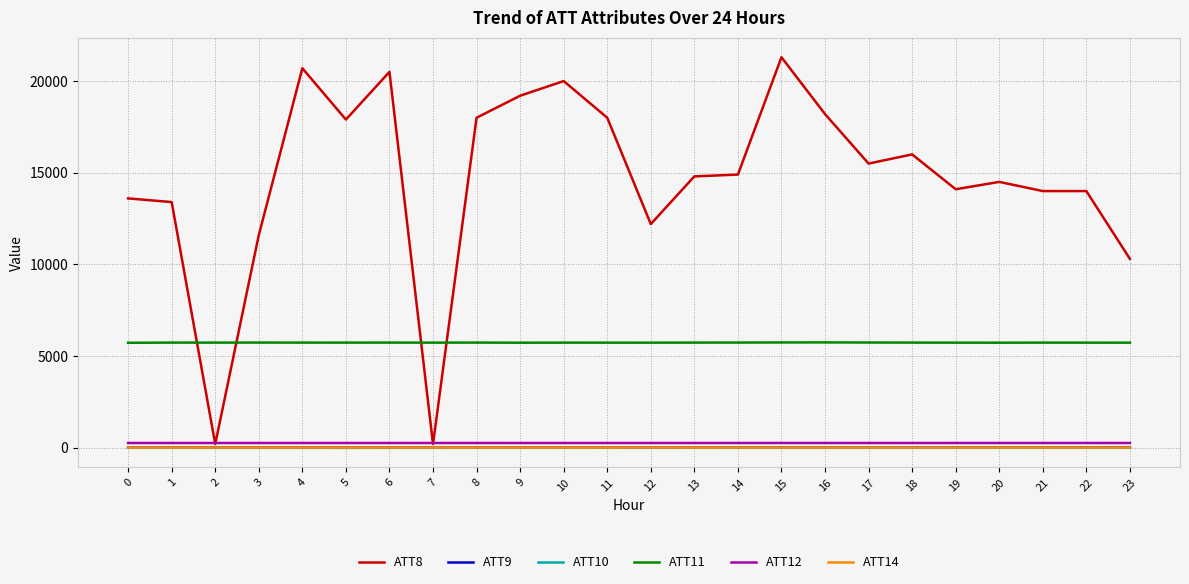

Which series has the largest range (max minus min)?

ATT8